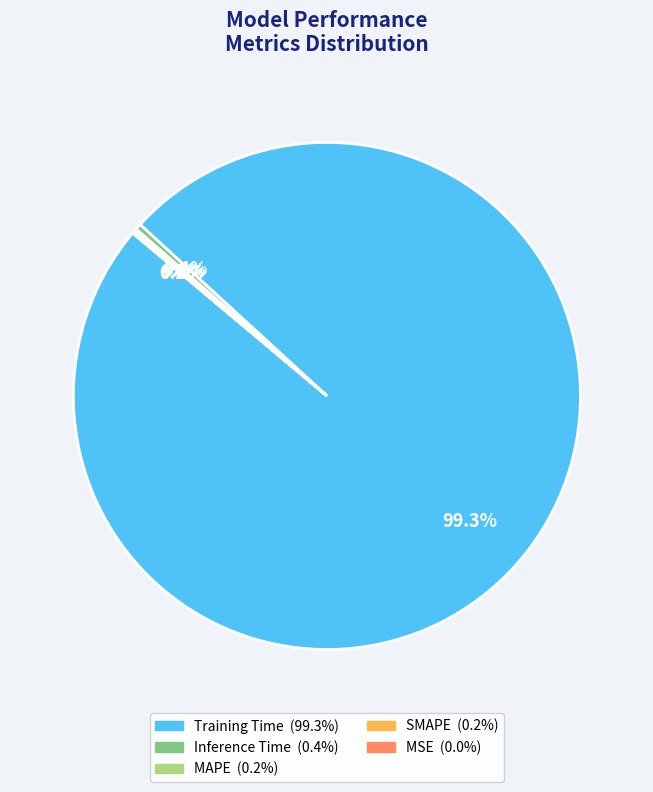

What is the largest slice in the pie chart?

Training Time